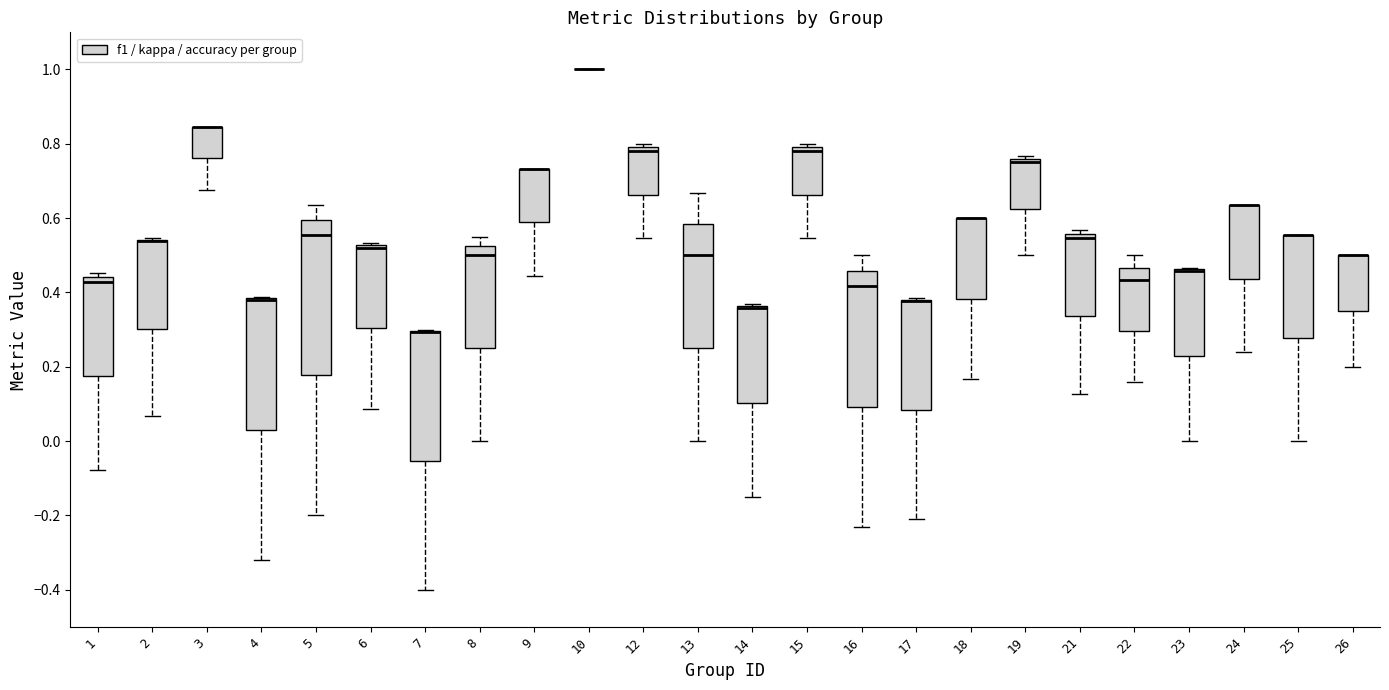

Reading left to right, transcribe this box plot: for each box, give where its median line is, the range the box spans, and where its two whiskers end, as read against the y-axis. The values are not printed on the chart, so give them approximately, as read against the axis.

1: median 0.42, box 0.18 to 0.44, whiskers -0.08 to 0.46
2: median 0.54 (drawn on the box's upper edge), box 0.30 to 0.54, whiskers 0.06 to 0.54
3: median 0.84 (drawn on the box's upper edge), box 0.76 to 0.84, whiskers 0.68 to 0.84
4: median 0.38 (drawn on the box's upper edge), box 0.02 to 0.38, whiskers -0.32 to 0.38
5: median 0.56, box 0.18 to 0.60, whiskers -0.20 to 0.64
6: median 0.52 (drawn on the box's upper edge), box 0.30 to 0.52, whiskers 0.08 to 0.54
7: median 0.30 (drawn on the box's upper edge), box -0.06 to 0.30, whiskers -0.40 to 0.30
8: median 0.50, box 0.26 to 0.52, whiskers 0.00 to 0.54
9: median 0.74 (drawn on the box's upper edge), box 0.58 to 0.74, whiskers 0.44 to 0.74
10: box collapsed to a line at 1.00, whiskers 1.00 to 1.00
12: median 0.78, box 0.66 to 0.80, whiskers 0.54 to 0.80 (just above the box's upper edge)
13: median 0.50, box 0.26 to 0.58, whiskers 0.00 to 0.66
14: median 0.36 (drawn on the box's upper edge), box 0.10 to 0.36, whiskers -0.16 to 0.36
15: median 0.78, box 0.66 to 0.80, whiskers 0.54 to 0.80 (just above the box's upper edge)
16: median 0.42, box 0.10 to 0.46, whiskers -0.24 to 0.50
17: median 0.38 (drawn on the box's upper edge), box 0.08 to 0.38, whiskers -0.20 to 0.38
18: median 0.60 (drawn on the box's upper edge), box 0.38 to 0.60, whiskers 0.16 to 0.60
19: median 0.76 (just below the box's upper edge), box 0.62 to 0.76, whiskers 0.50 to 0.76 (just above the box's upper edge)
21: median 0.54, box 0.34 to 0.56, whiskers 0.12 to 0.56 (just above the box's upper edge)
22: median 0.44, box 0.30 to 0.46, whiskers 0.16 to 0.50
23: median 0.46 (drawn on the box's upper edge), box 0.22 to 0.46, whiskers 0.00 to 0.46
24: median 0.64 (drawn on the box's upper edge), box 0.44 to 0.64, whiskers 0.24 to 0.64
25: median 0.56 (drawn on the box's upper edge), box 0.28 to 0.56, whiskers 0.00 to 0.56
26: median 0.50 (drawn on the box's upper edge), box 0.36 to 0.50, whiskers 0.20 to 0.50